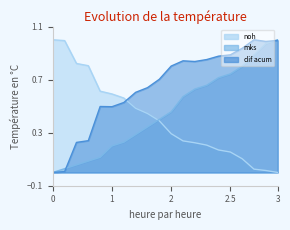

The value of mks at 8 is 0.4. True or false?

False